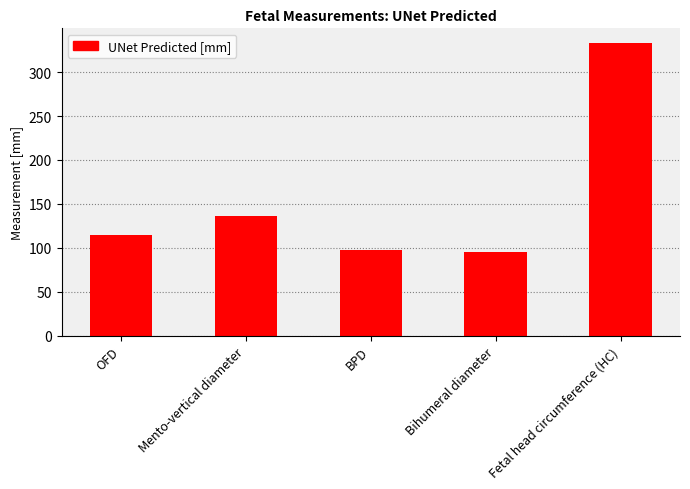

Approximately how many times larger is the value at BPD compared to Bihumeral diameter?

1.0